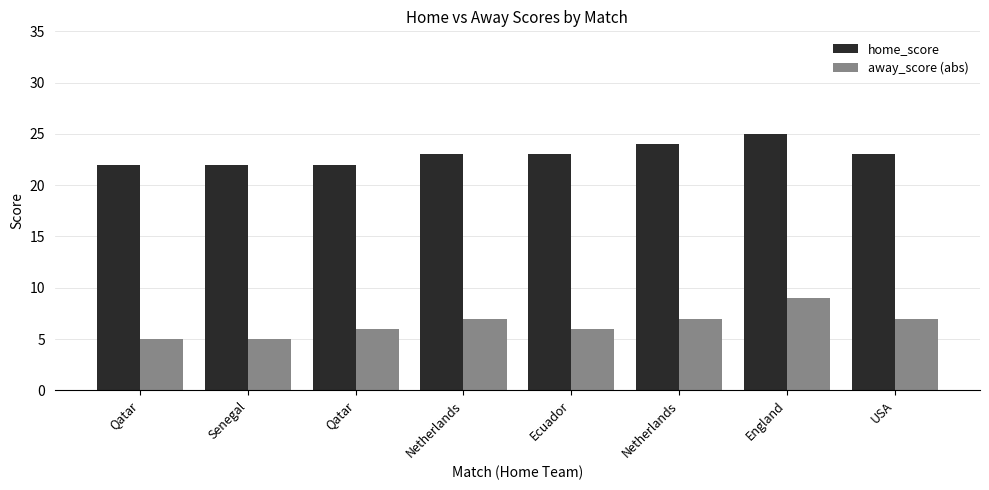

What is the spread (max minus min) of values at England?

16